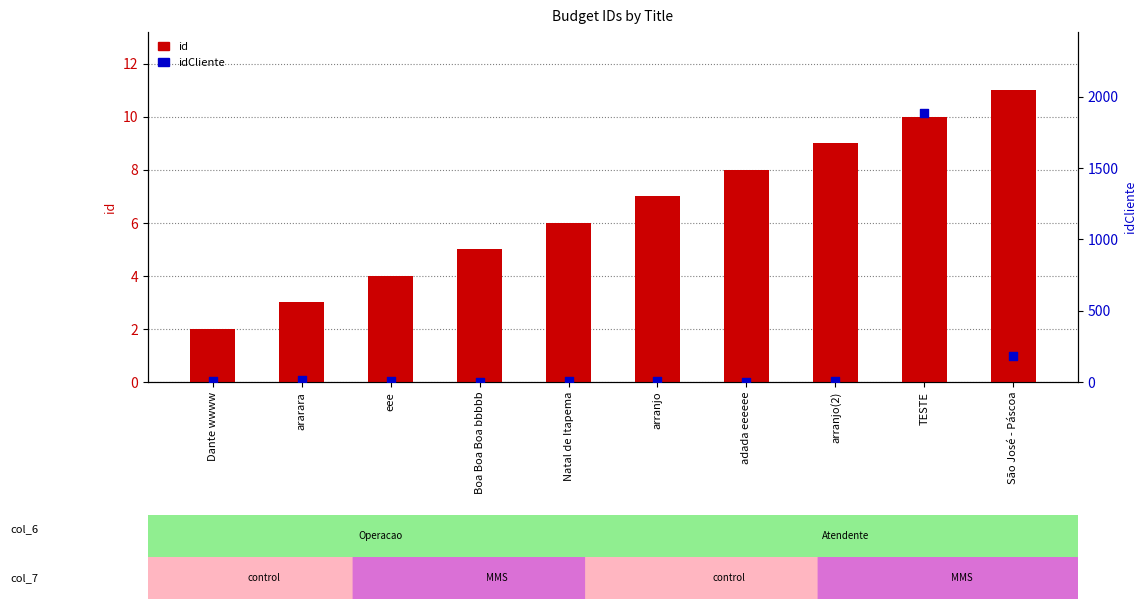

Which series has the largest total across all categories?

idCliente